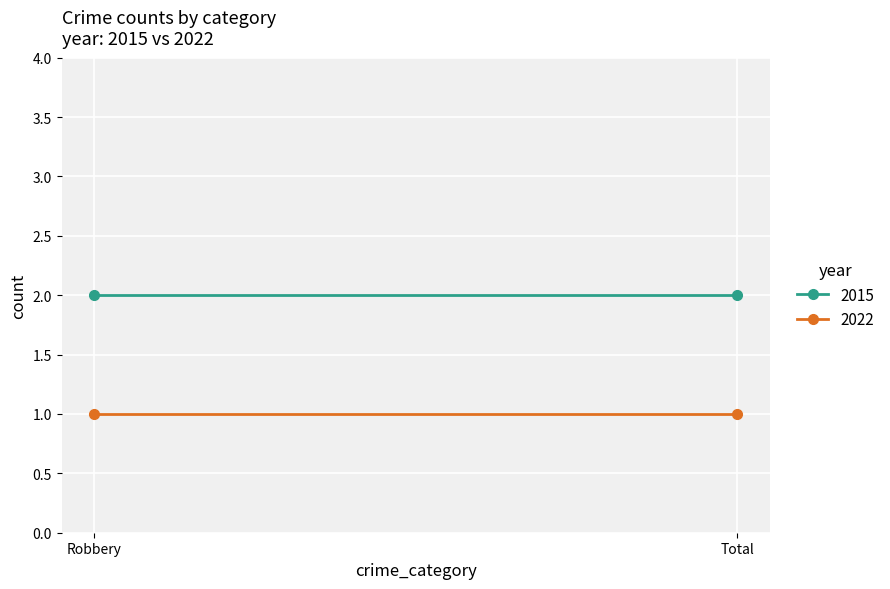

Rank the series at Total from highest to lowest value.

2015, 2022